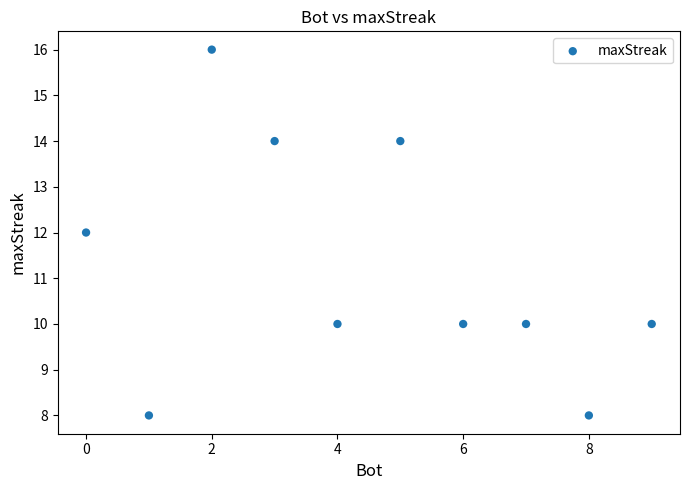

What is the average X value?

4